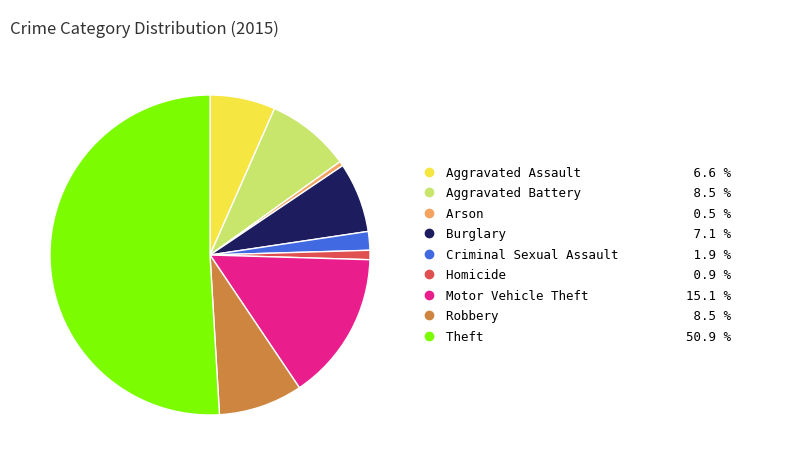

Which slice represents more than half of the pie?

Theft